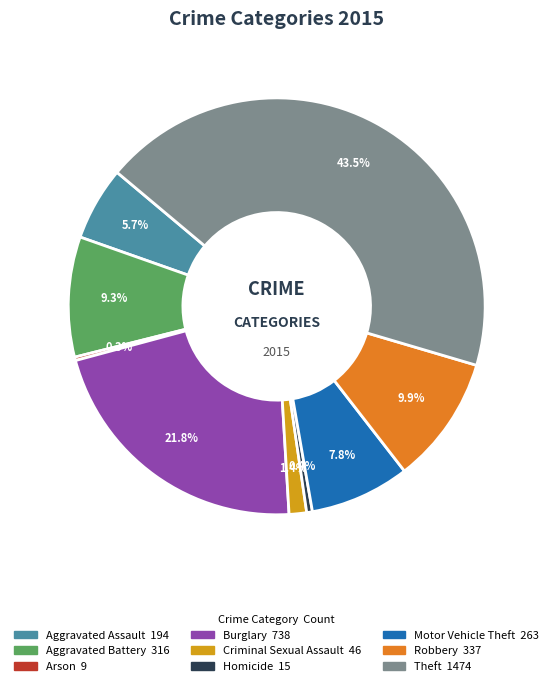

Is the sum of Aggravated Battery and Criminal Sexual Assault greater than half?

No